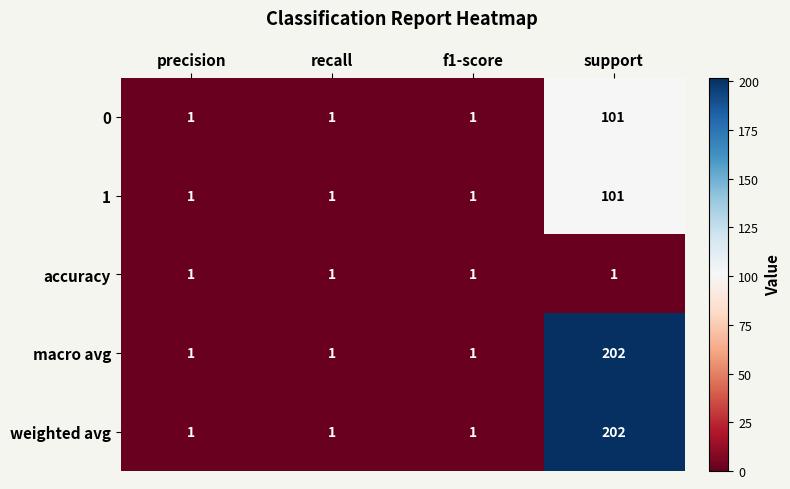

Reading left to right, extract all data points from this chart.

0: 1	1	1	101
1: 1	1	1	101
accuracy: 1	1	1	1
macro avg: 1	1	1	202
weighted avg: 1	1	1	202